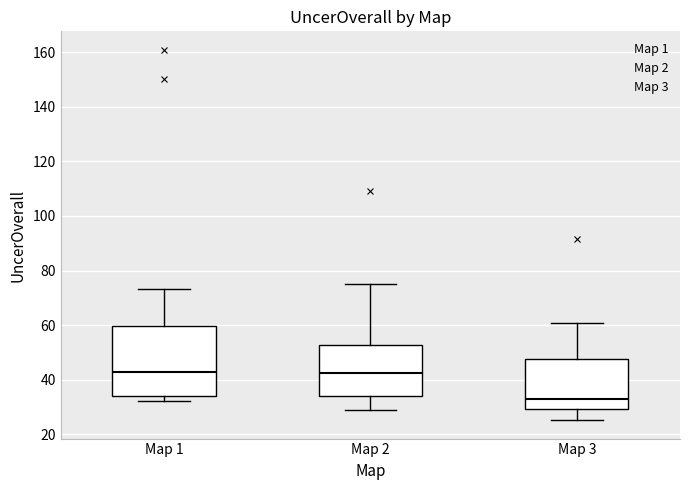

Reading left to right, transcribe this box plot: for each box, give where its median line is, the range the box spans, and where its two whiskers end, as read against the y-axis. The values are not printed on the chart, so give them approximately, as read against the axis.

Map 1: median 42, box 34 to 60, whiskers 32 to 74
Map 2: median 42, box 34 to 52, whiskers 30 to 76
Map 3: median 34, box 30 to 48, whiskers 26 to 60